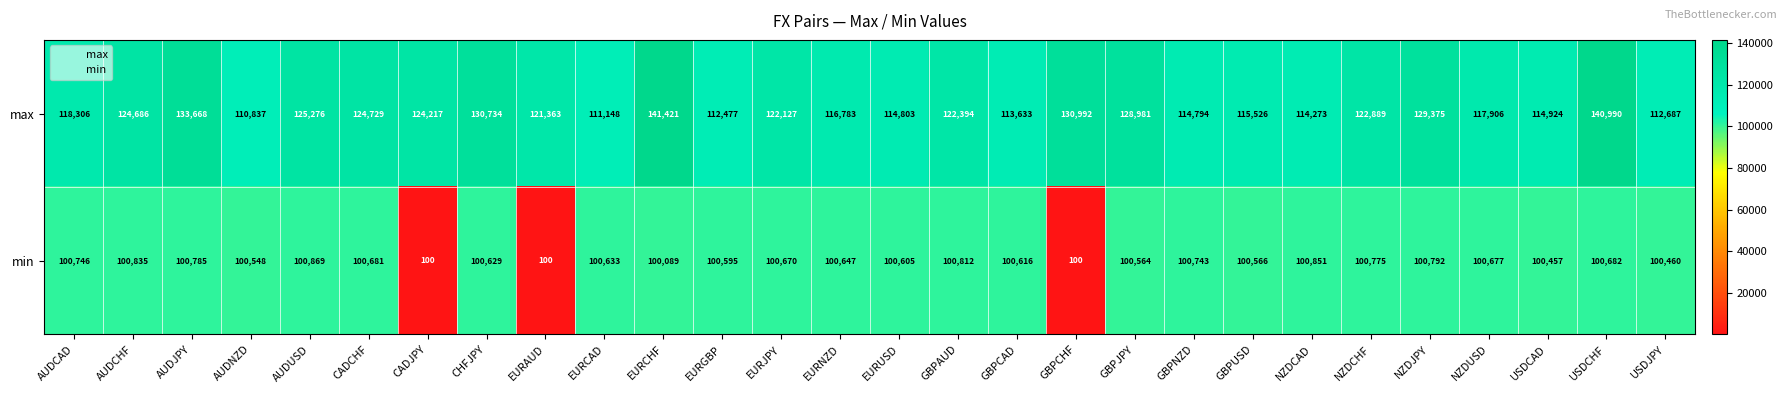

Which series has the widest spread of values?

min